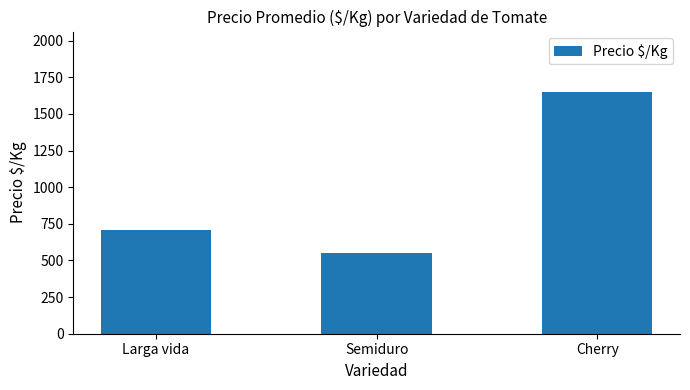

What is the label of the 3rd bar from the left?

Cherry